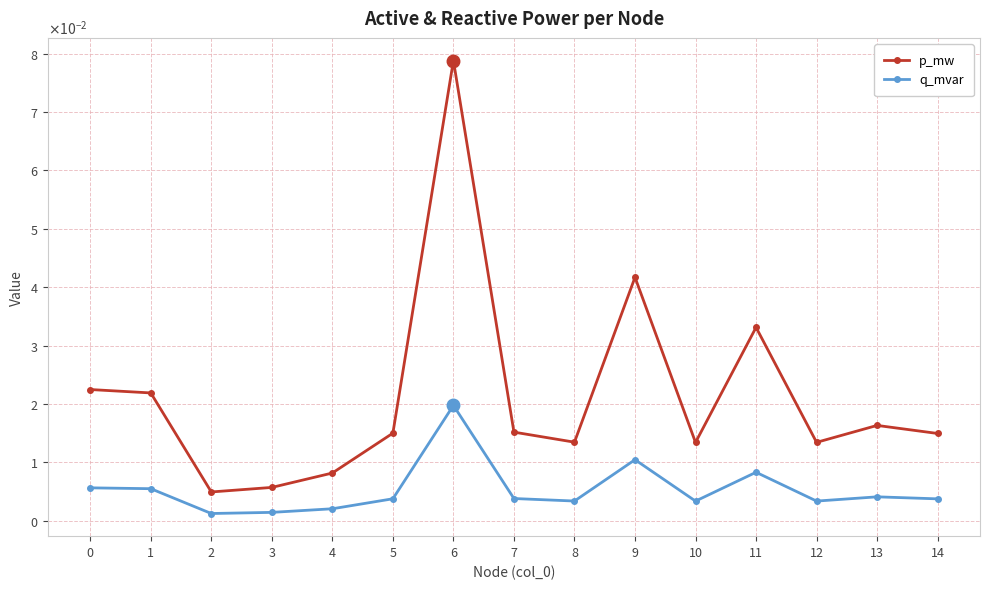

True or false: q_mvar and p_mw intersect in this chart.

False